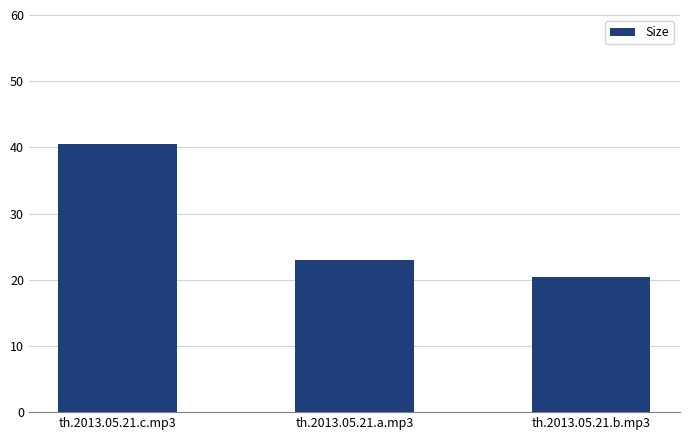

What is the change in value from th.2013.05.21.a.mp3 to th.2013.05.21.b.mp3?

-2.6